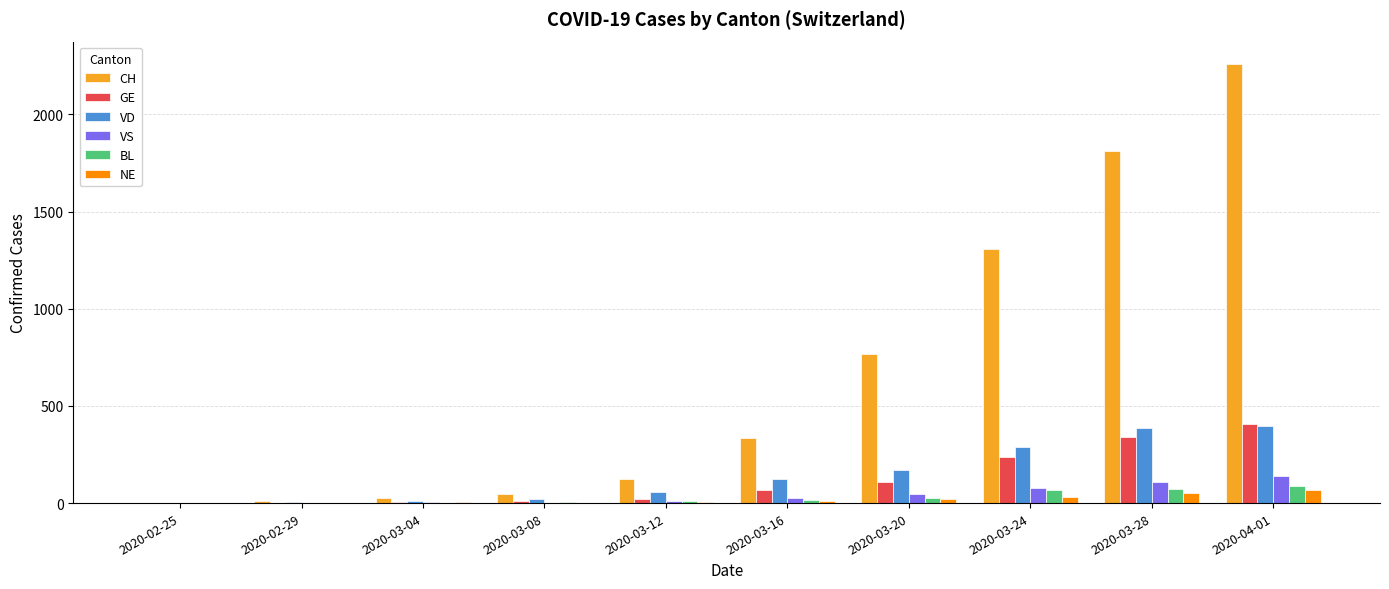

What is the total value across all series at 2020-03-28?

2770